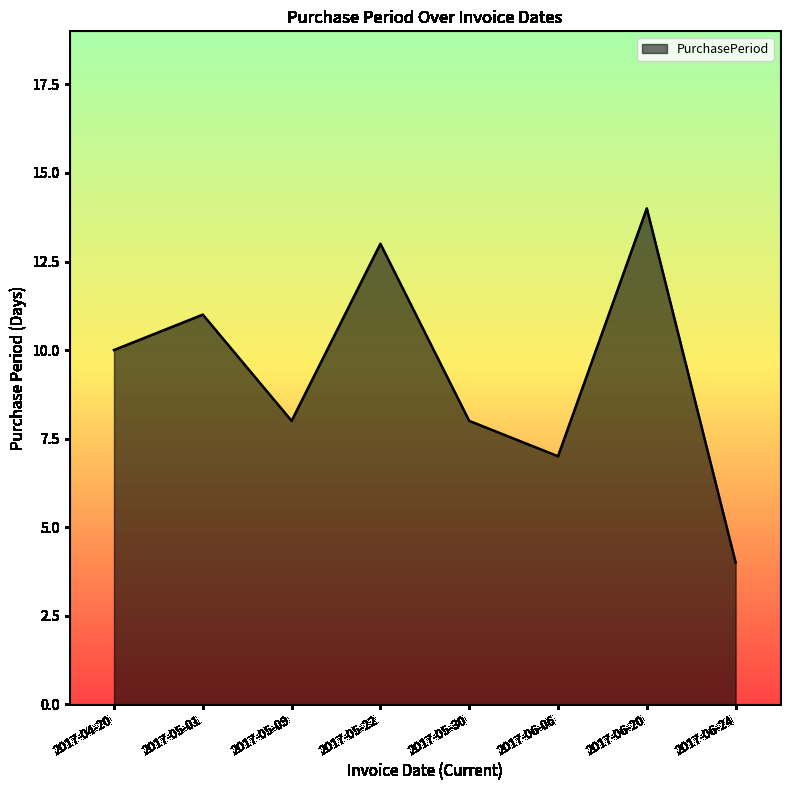

True or false: there are more than 0 points higher than both neighbors.

True